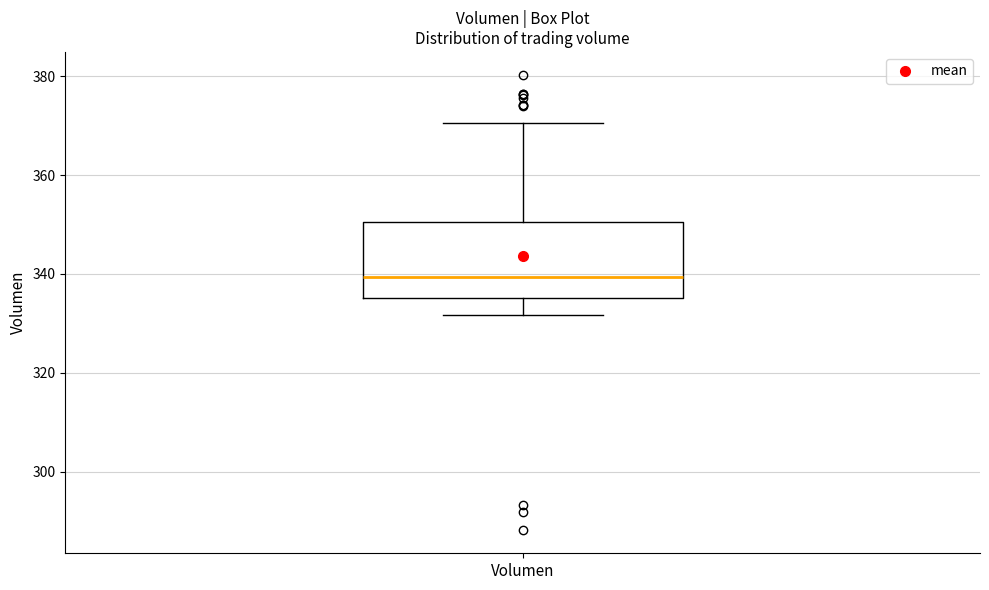

Transcribe this box plot: give where the median line is, the range the box spans, and where the two whiskers end, as read against the y-axis. The values are not printed on the chart, so give them approximately, as read against the axis.

median 340, box 336 to 350, whiskers 332 to 370